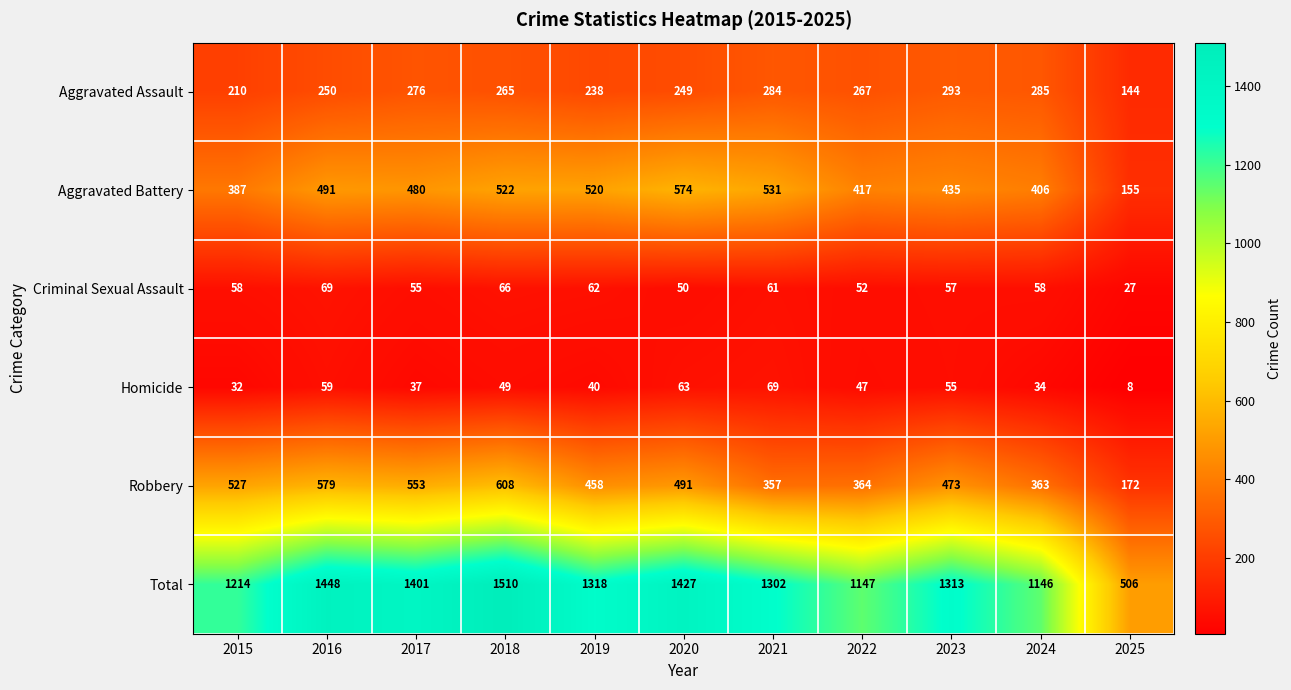

What is the spread (max minus min) of values at 2016?

1389